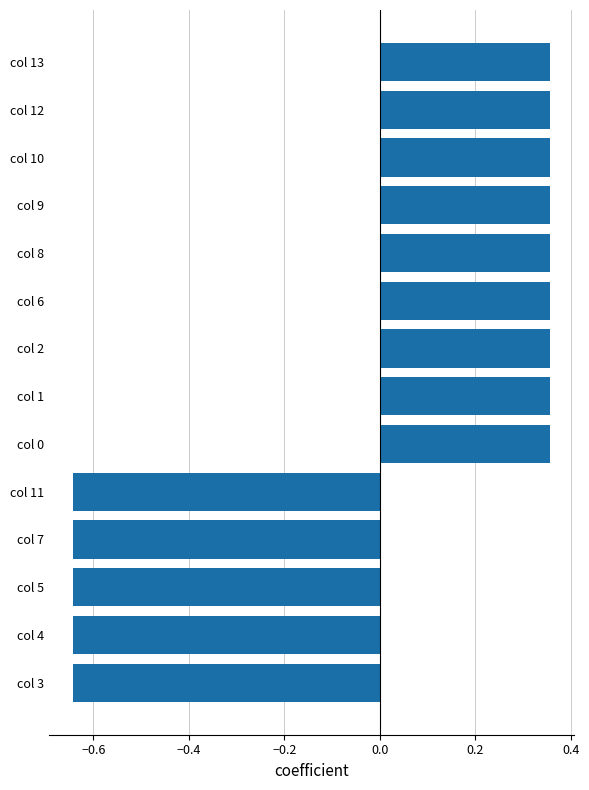

What is the sum of the values at col 6 and col 5?

-0.3